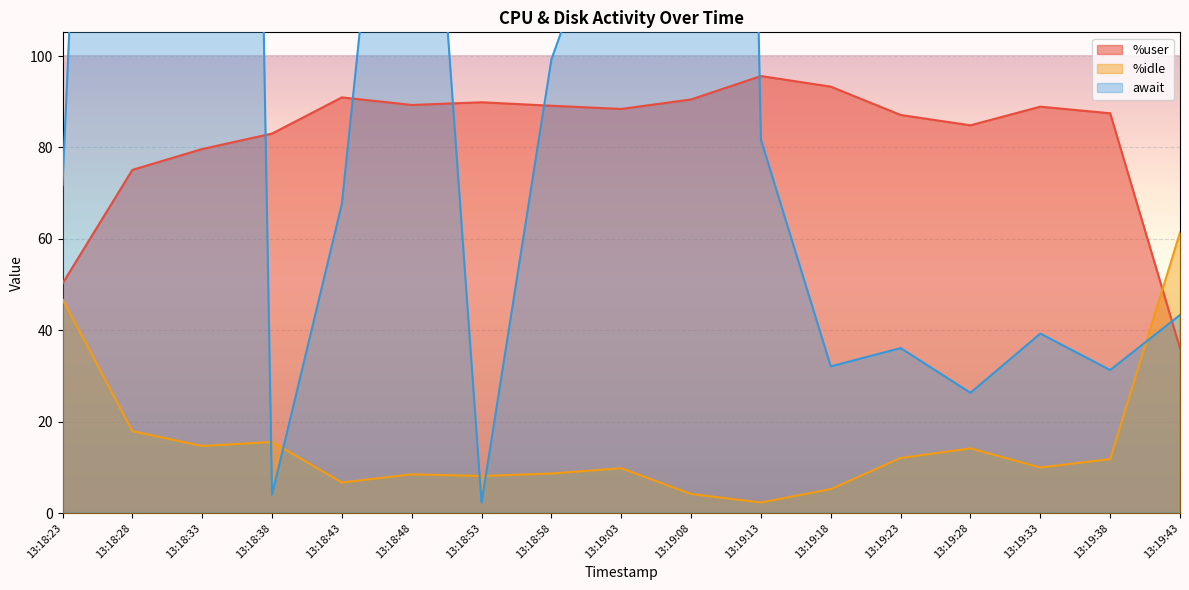

Reading left to right, extract all data points from this chart.

%user: 50.2	75.1	79.7	83.0	91.0	89.3	89.9	89.1	88.4	90.5	95.6	93.3	87.1	84.8	88.9	87.5	36.1
%idle: 46.8	17.9	14.7	15.6	6.7	8.5	8.1	8.7	9.8	4.2	2.3	5.2	12.1	14.2	10.0	11.8	61.4
await: 71.7	419.9	857.7	4.0	67.7	215.1	2.3	99.2	141.9	806.2	81.7	32.1	36.1	26.3	39.3	31.3	43.3